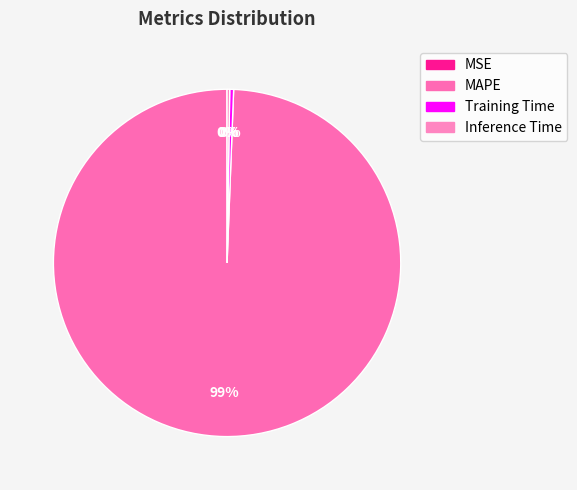

What portion of the pie excludes Training Time?

99.6%